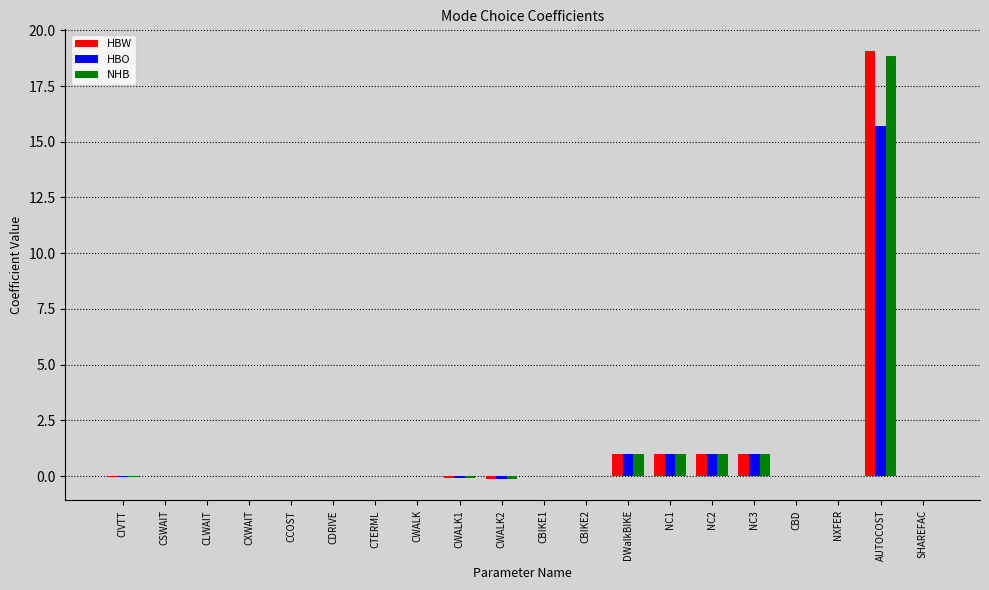

Are the bars horizontal?

No